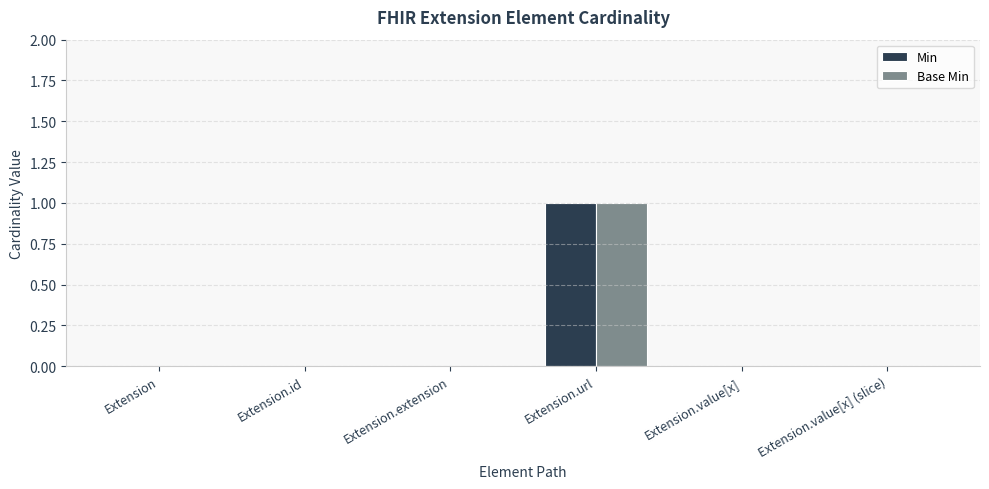

Which label corresponds to the largest value in the chart?

Extension.url